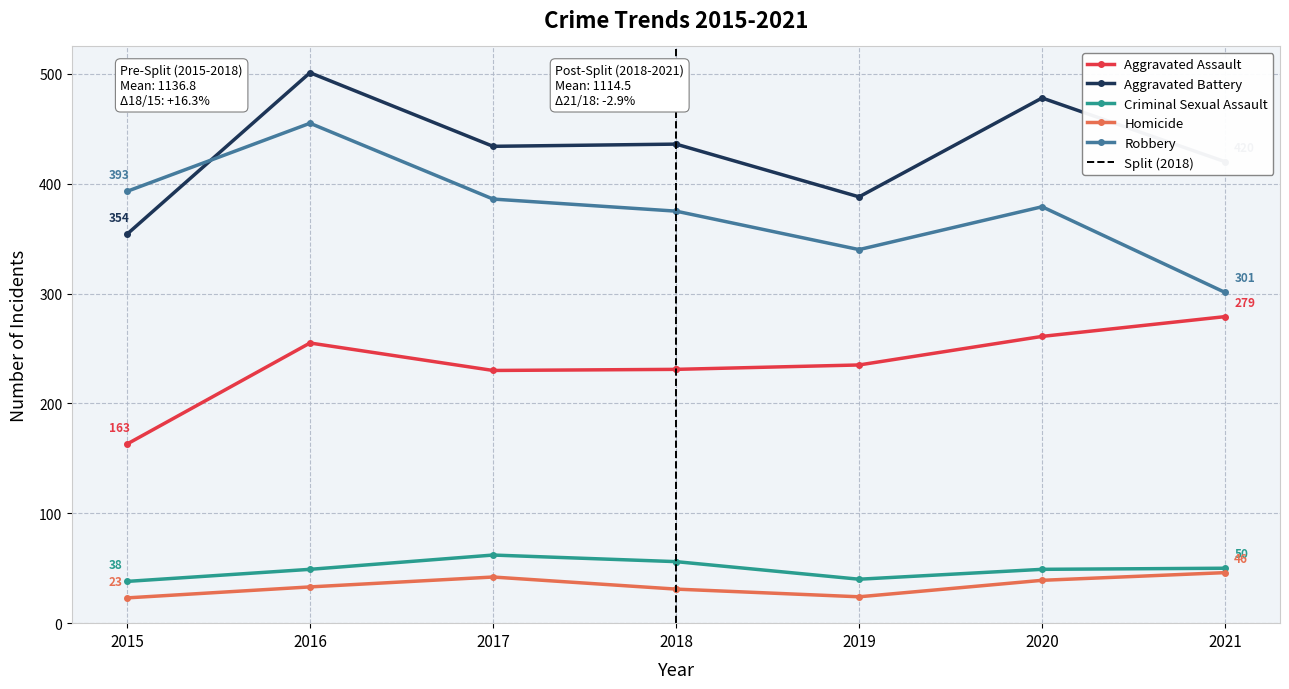

Rank the categories by Homicide value from lowest to highest.

2015, 2019, 2018, 2016, 2020, 2017, 2021